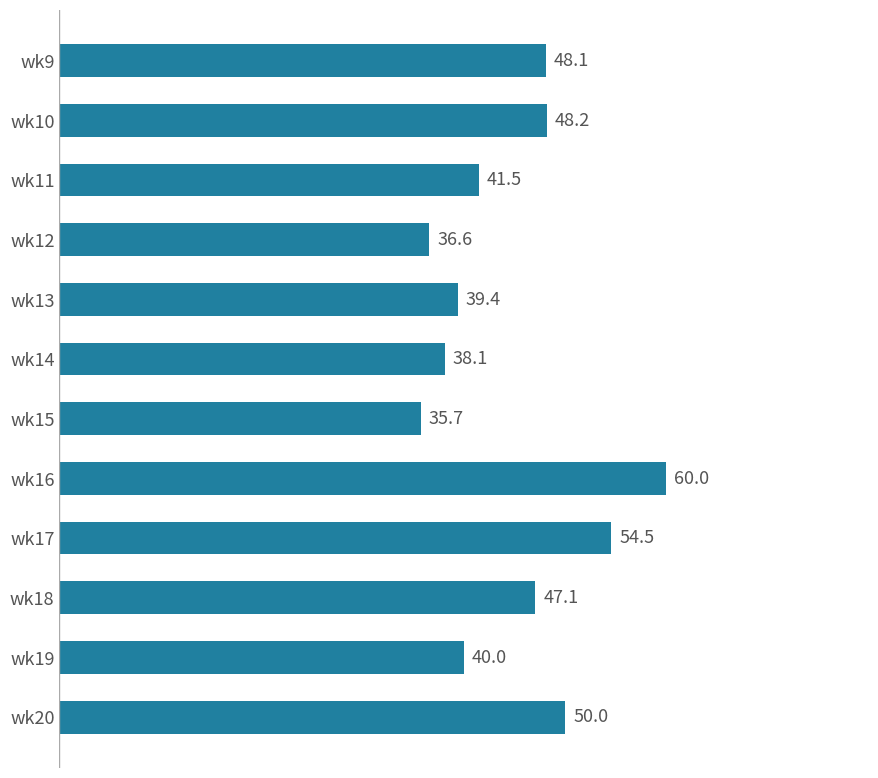

What is the difference between the maximum and minimum values?

24.3